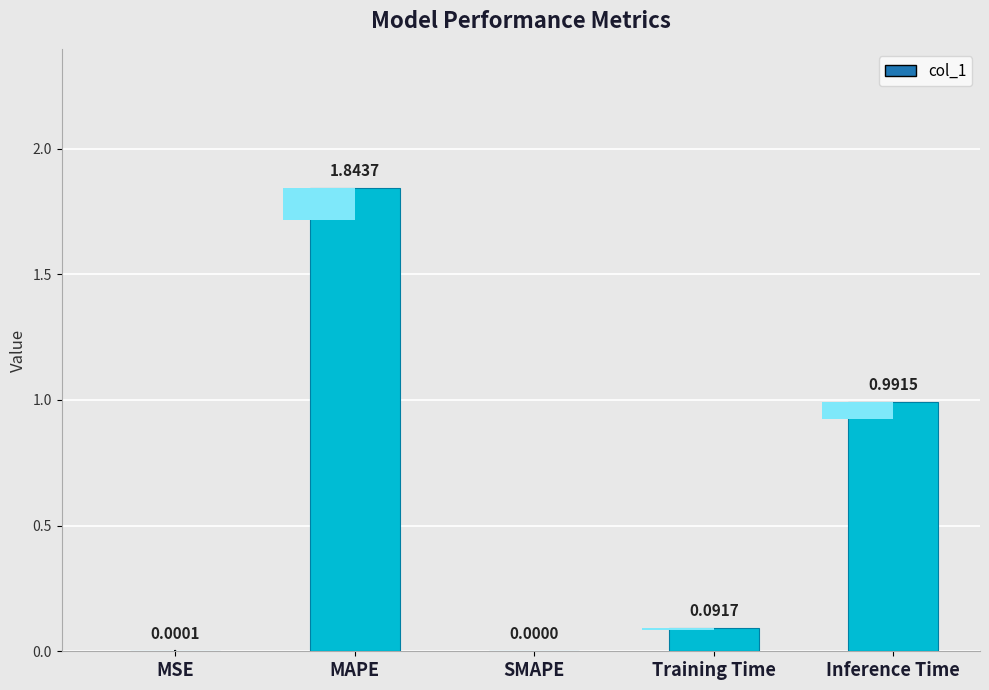

List the labels in order of value, largest first.

MAPE, Inference Time, Training Time, MSE, SMAPE